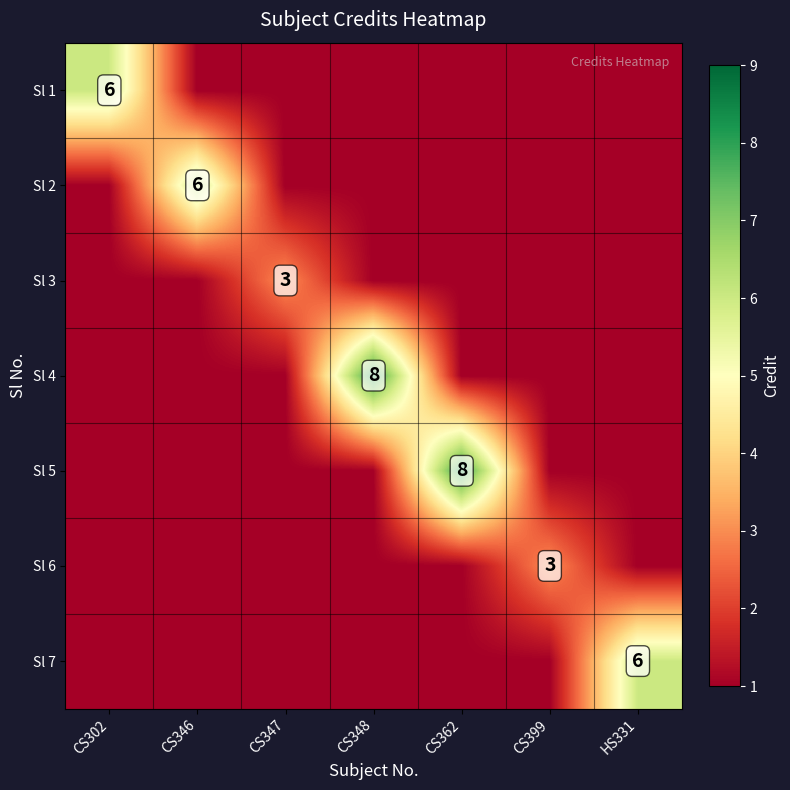

The Sl 5 series shows 4 at CS362. True or false?

False